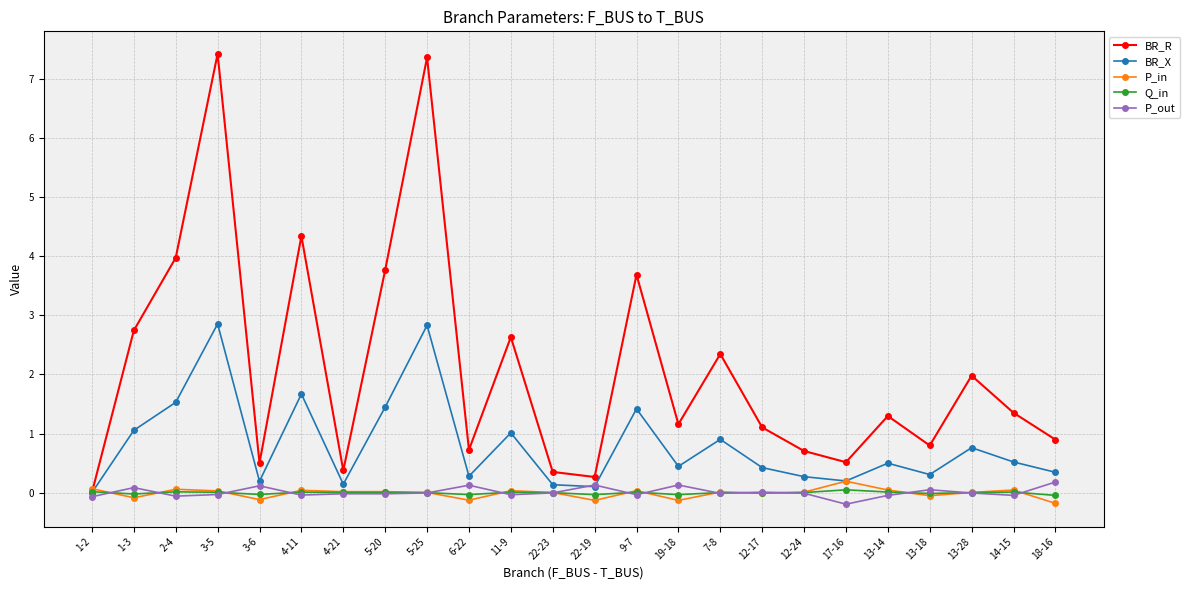

Which series has the largest range (max minus min)?

BR_R